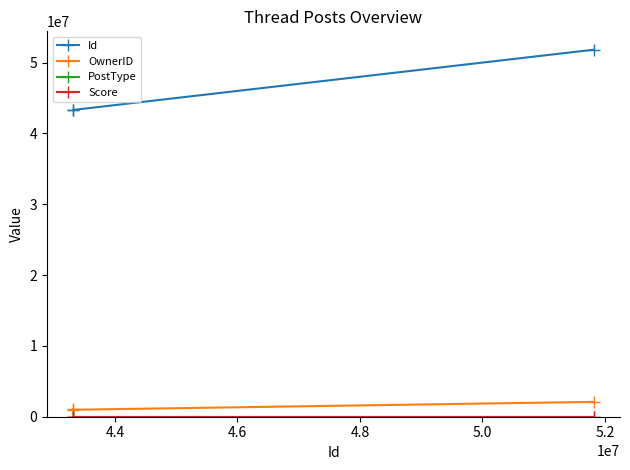

Which series has the widest spread of values?

Id